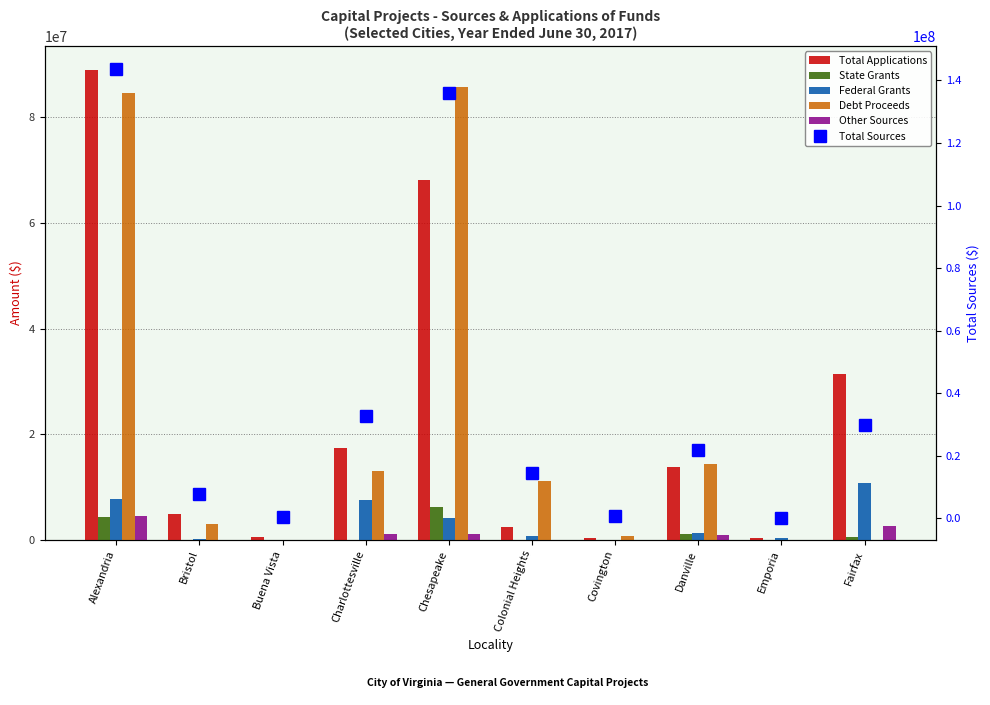

What is the label of the 2nd bar from the right?

Emporia